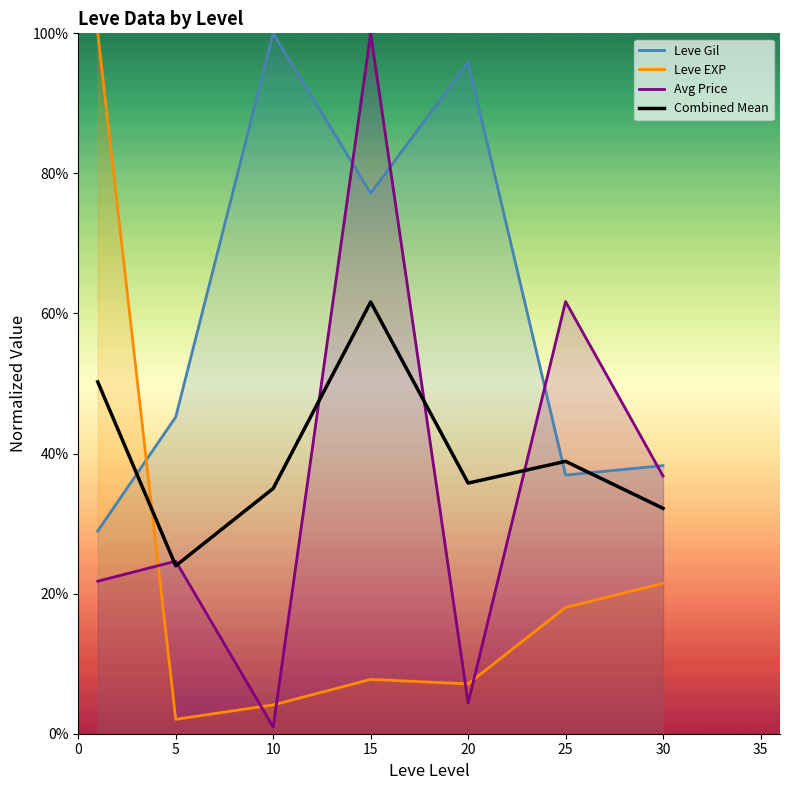

Reading right to left, extract all data points from this chart.

32.2	38.9	35.8	61.6	35.0	24.0	50.2